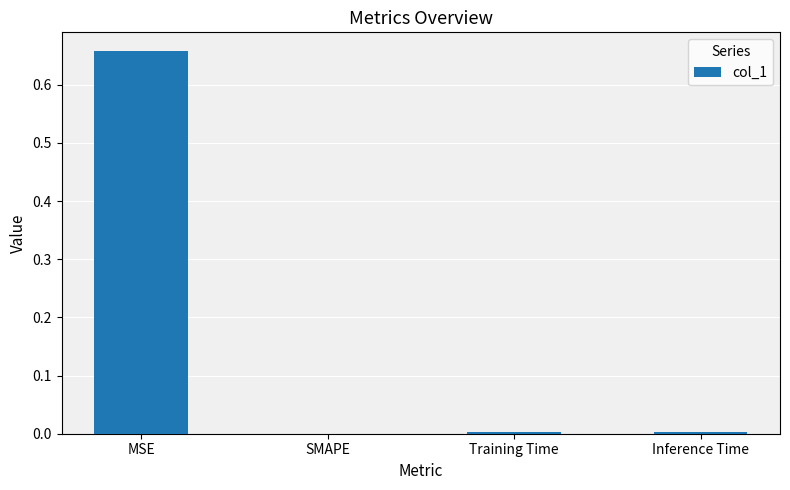

The chart shows a value of 0.0 at SMAPE. True or false?

True